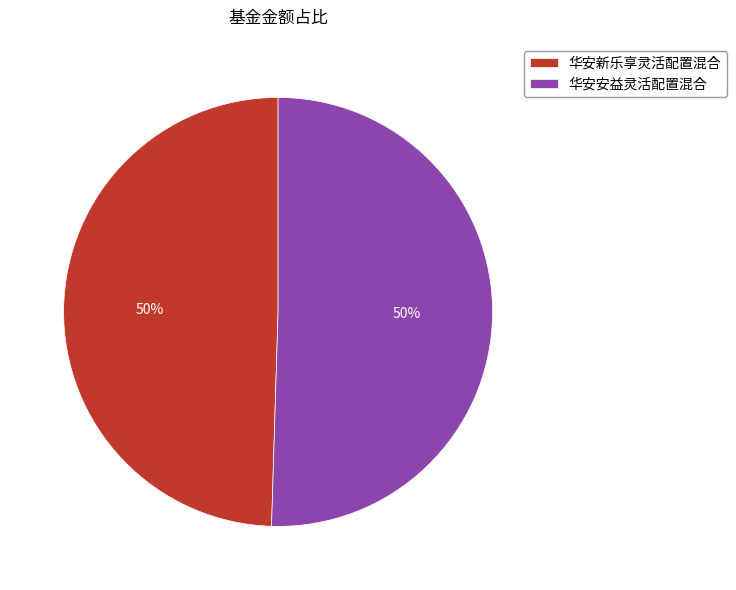

How many slices are in this pie chart?

2